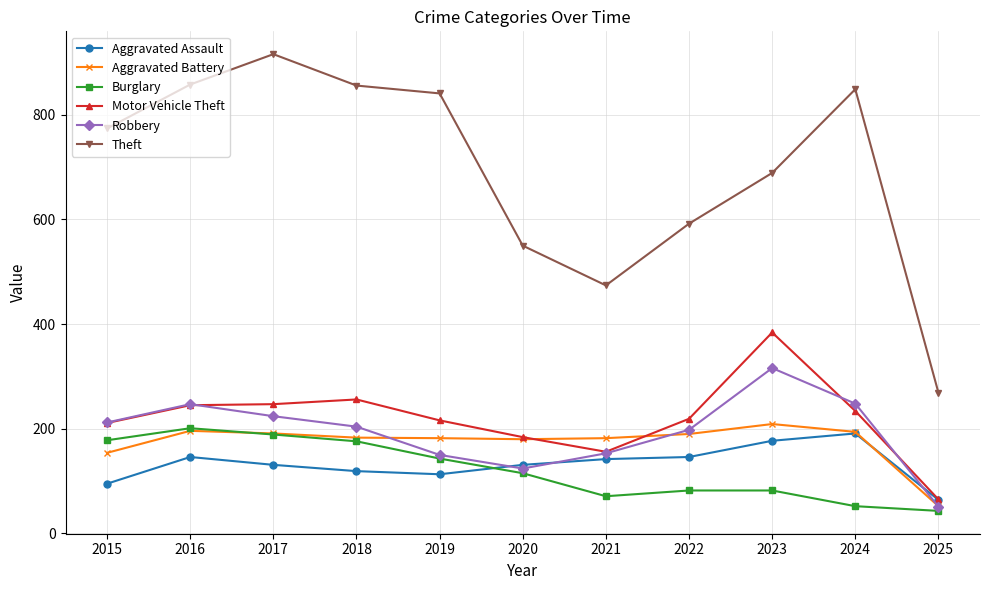

True or false: Aggravated Assault and Theft intersect in this chart.

False